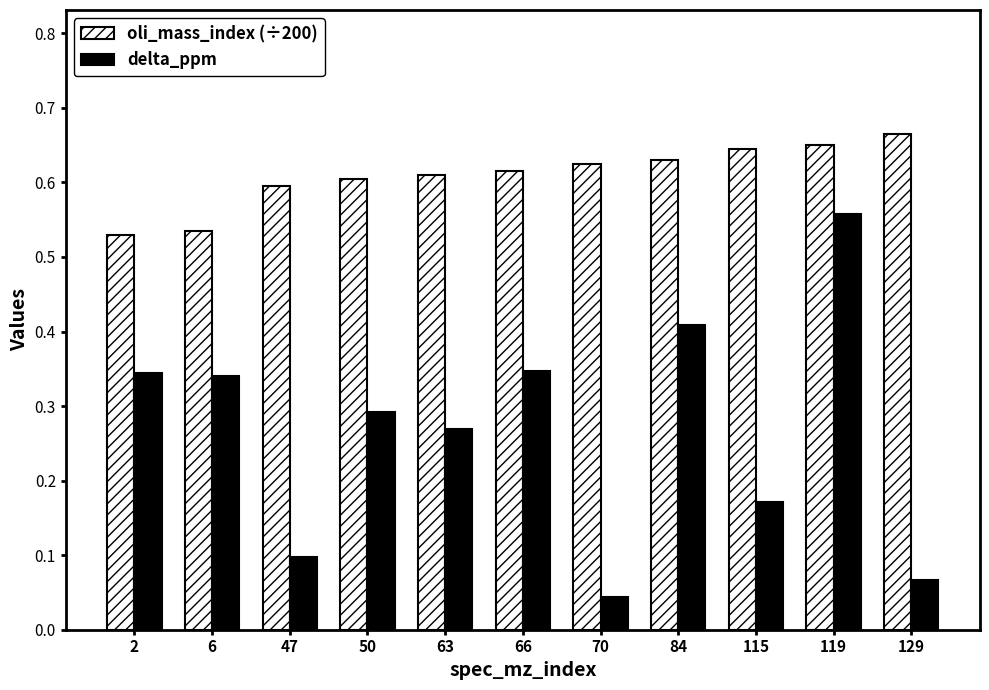

Rank the series at 2 from highest to lowest value.

oli_mass_index (÷200), delta_ppm